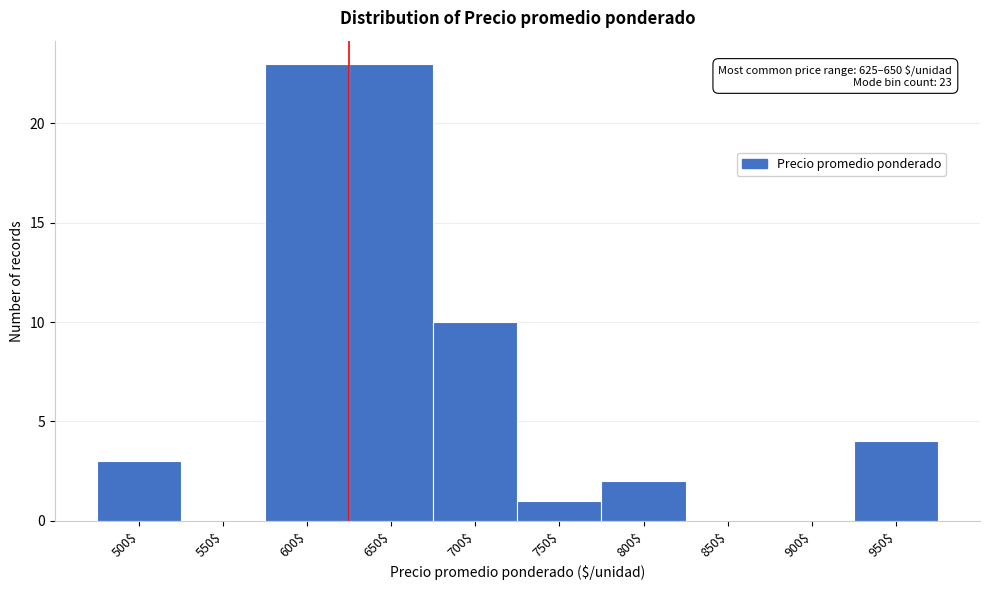

What is the maximum value shown in the chart?

23